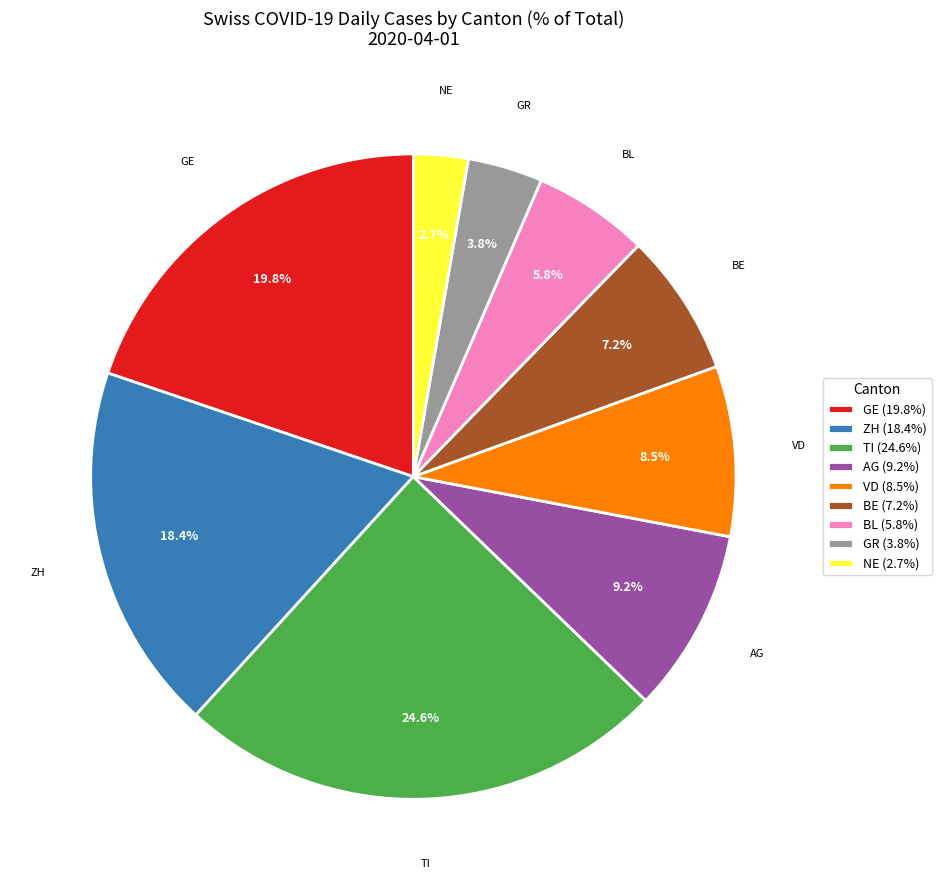

To the nearest percent, what is the difference between the AG and GR slice percentages?

5%